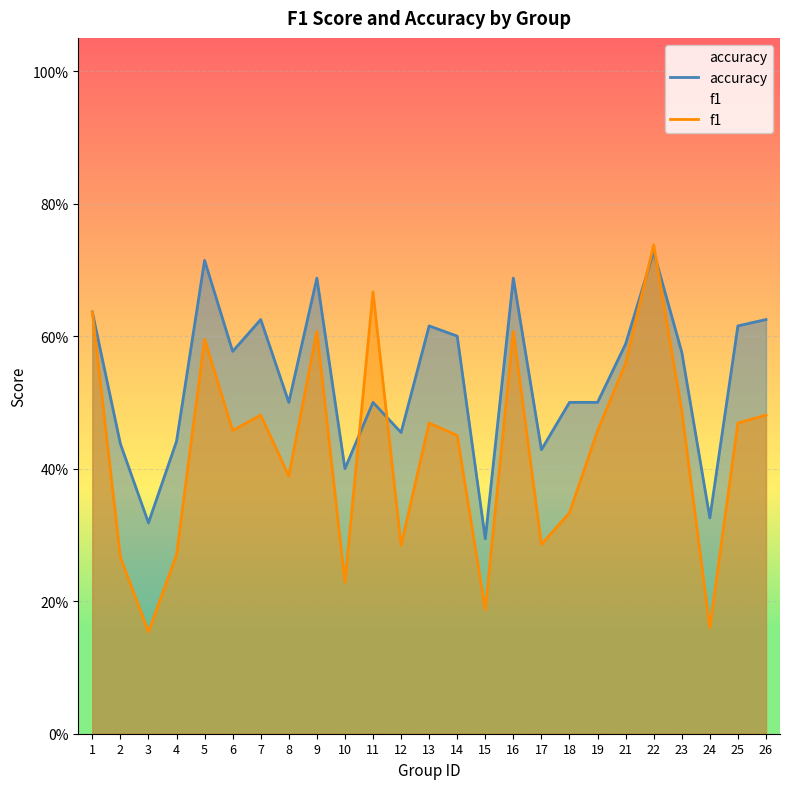

Reading right to left, list all the values displayed in this chart.

accuracy: 26=0.6	25=0.6	24=0.3	23=0.6	22=0.7	21=0.6	19=0.5	18=0.5	17=0.4	16=0.7	15=0.3	14=0.6	13=0.6	12=0.5	11=0.5	10=0.4	9=0.7	8=0.5	7=0.6	6=0.6	5=0.7	4=0.4	3=0.3	2=0.4	1=0.6
f1: 26=0.5	25=0.5	24=0.2	23=0.5	22=0.7	21=0.6	19=0.5	18=0.3	17=0.3	16=0.6	15=0.2	14=0.5	13=0.5	12=0.3	11=0.7	10=0.2	9=0.6	8=0.4	7=0.5	6=0.5	5=0.6	4=0.3	3=0.2	2=0.3	1=0.6